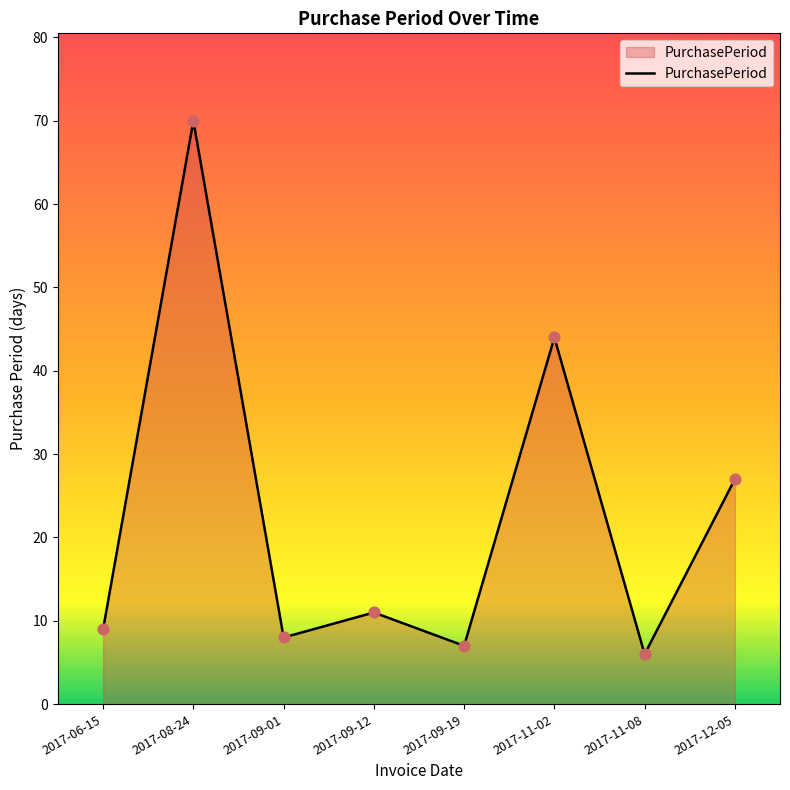

Approximately how many times larger is the value at 2017-09-12 compared to 2017-08-24?

0.2